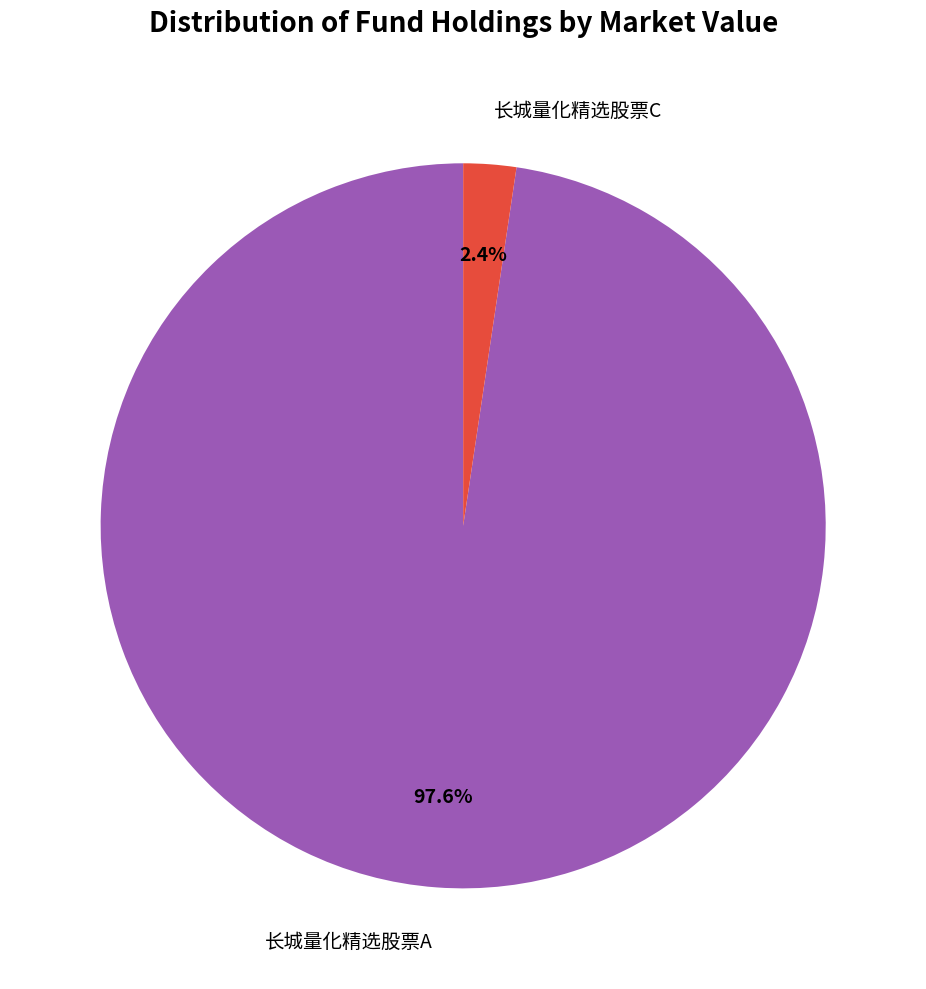

Which slice is the largest?

长城量化精选股票A